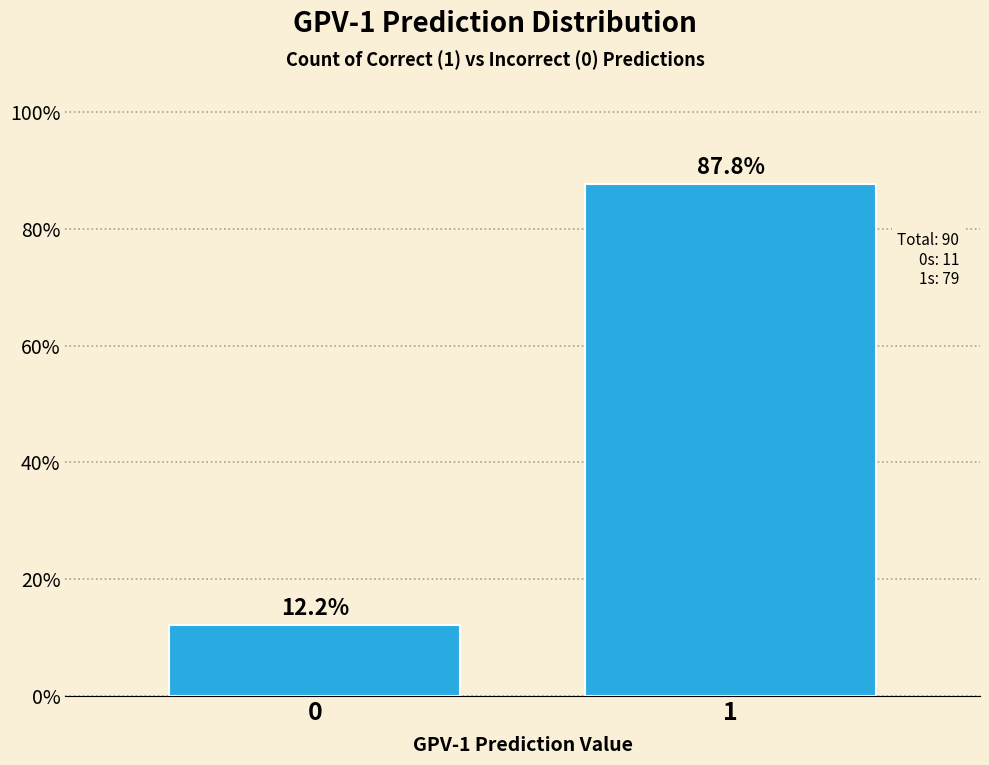

Reading left to right, list all the values displayed in this chart.

0=12.2	1=87.8